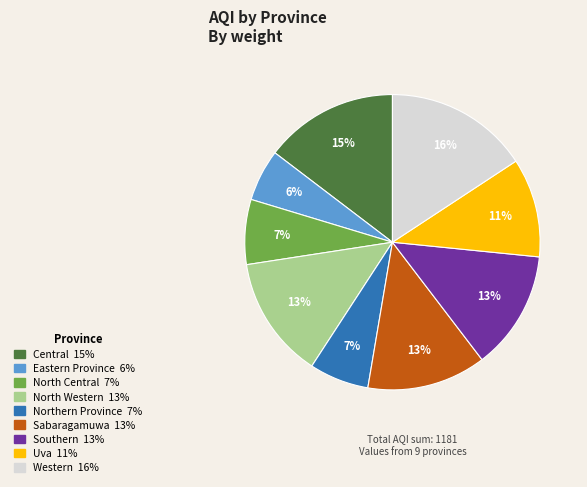

Does any single category account for the majority?

No